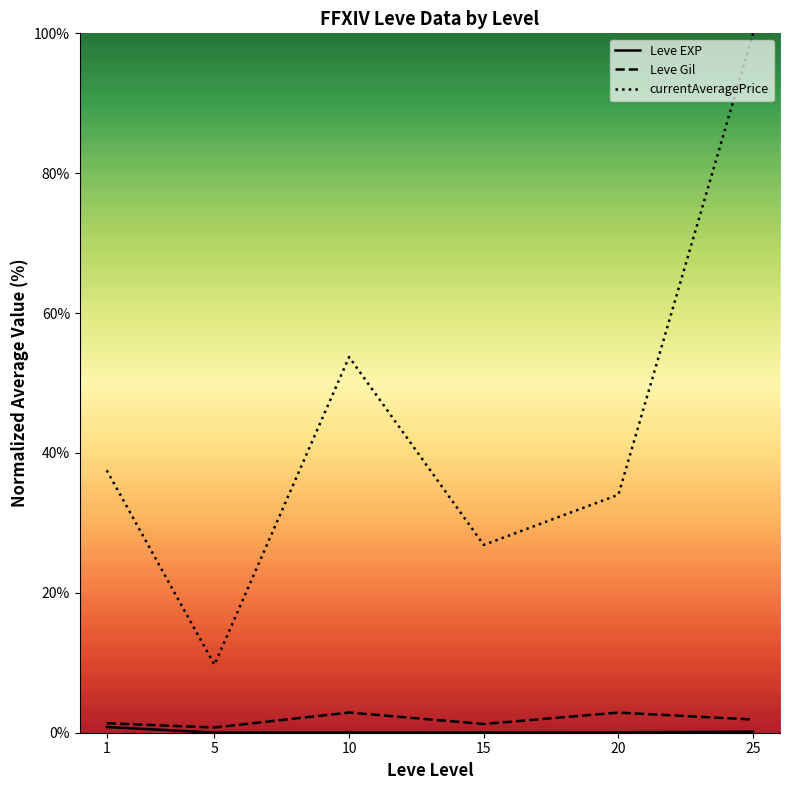

List the labels in order of currentAveragePrice value, largest first.

25, 10, 1, 20, 15, 5